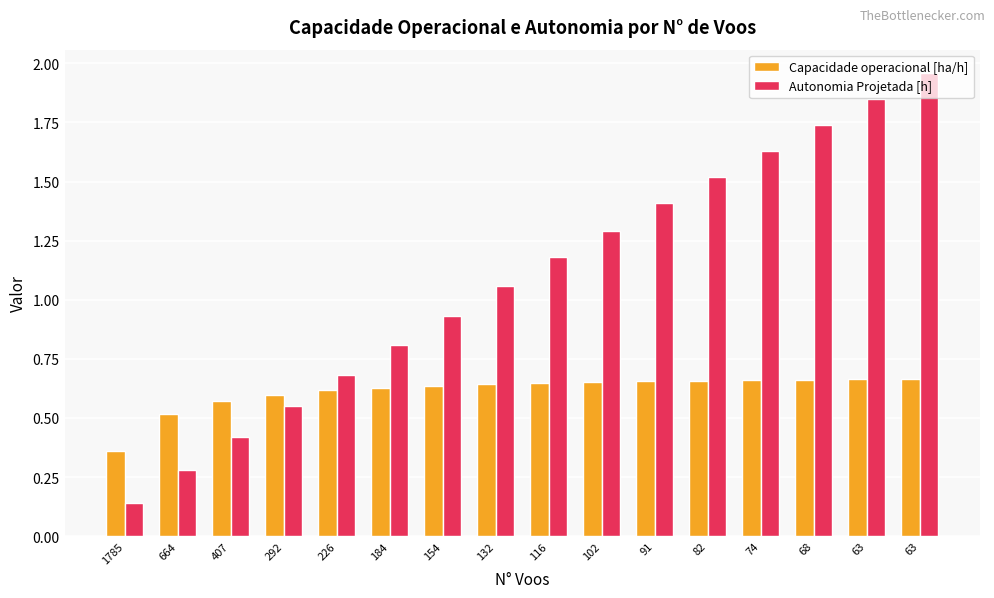

Is the value of Autonomia Projetada [h] at 82 greater than the value of Capacidade operacional [ha/h] at 184?

Yes